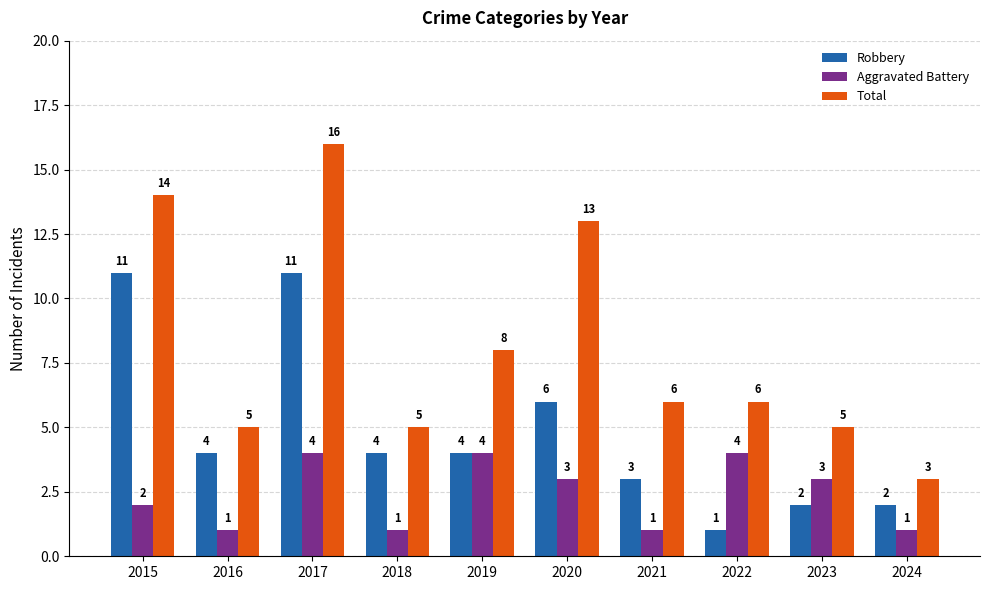

At which label is Aggravated Battery closest to 2?

2015